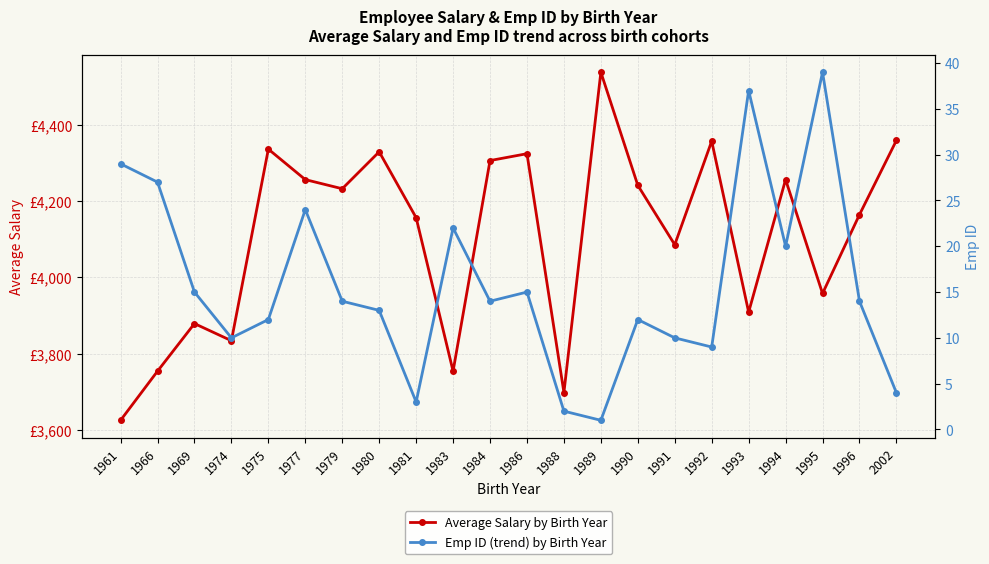

How many values in the Average Salary by Birth Year series exceed 4233?

10